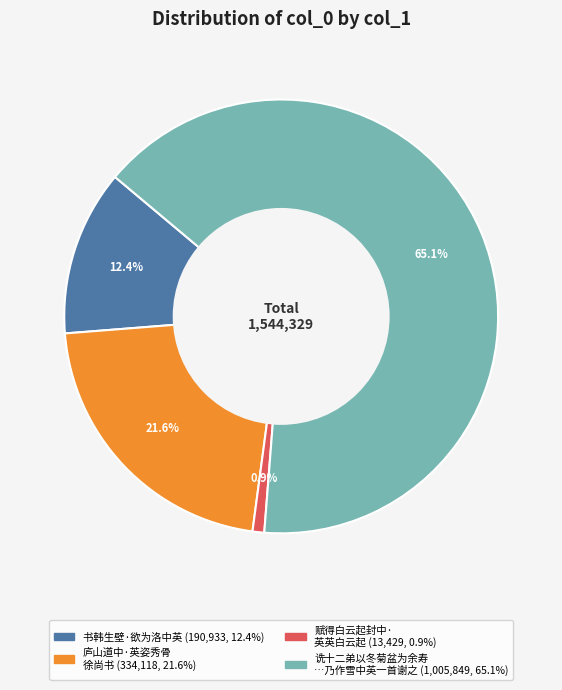

Is there any slice that represents more than half of the pie?

Yes